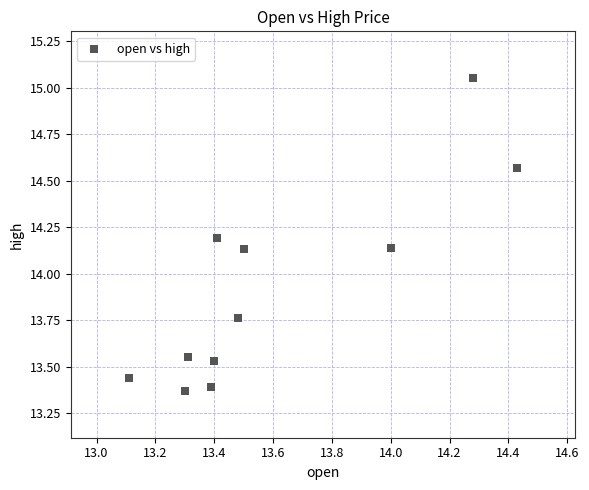

What is the average Y value?

13.9